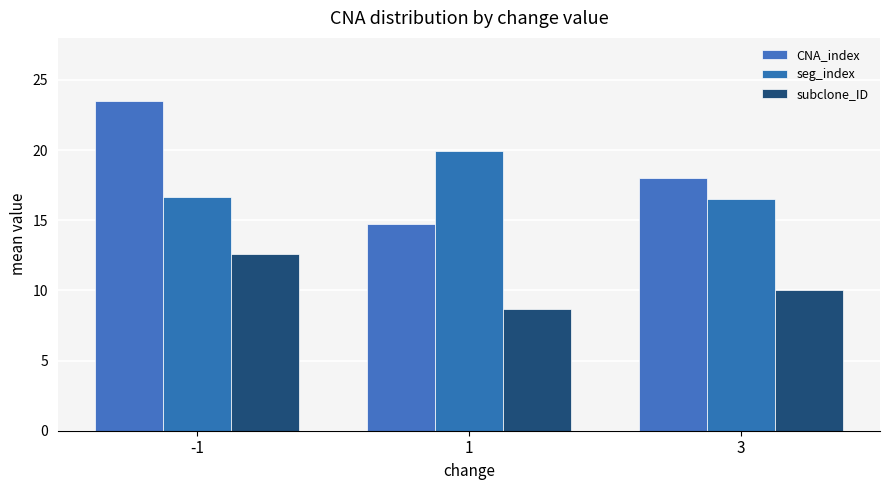

What is the difference between the highest and lowest values at -1?

10.9